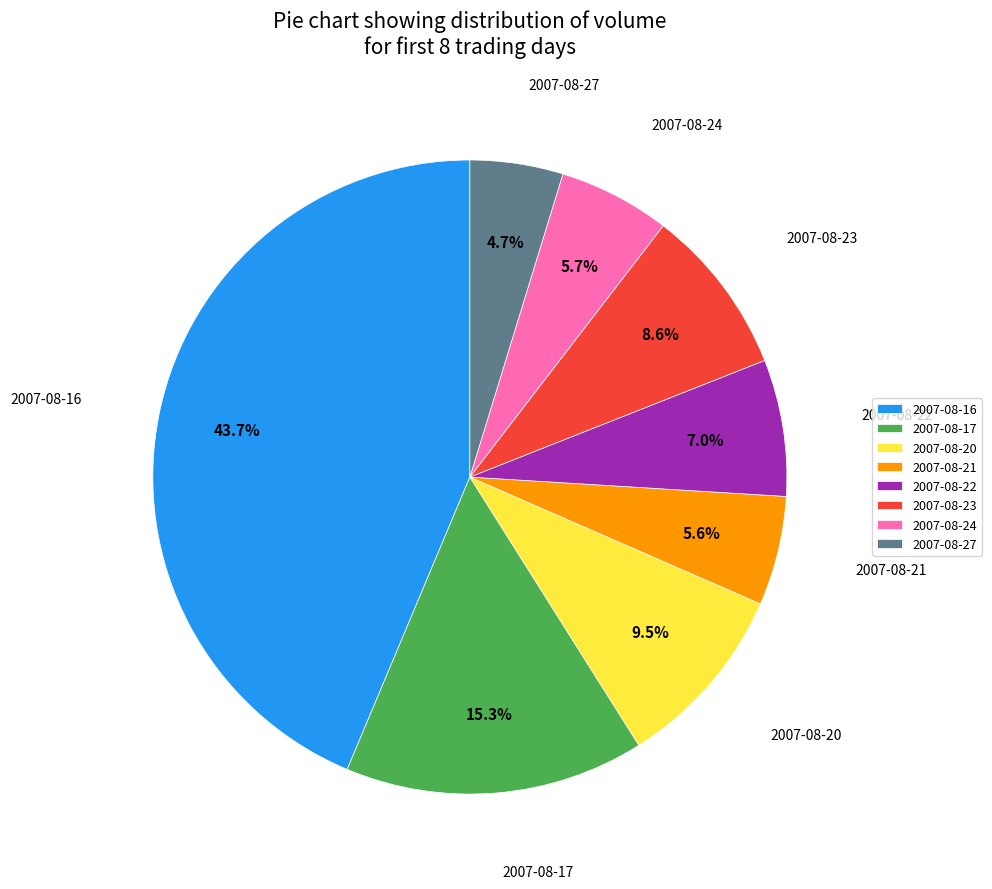

Approximately how many times larger is the value at 2007-08-22 compared to 2007-08-17?

0.5